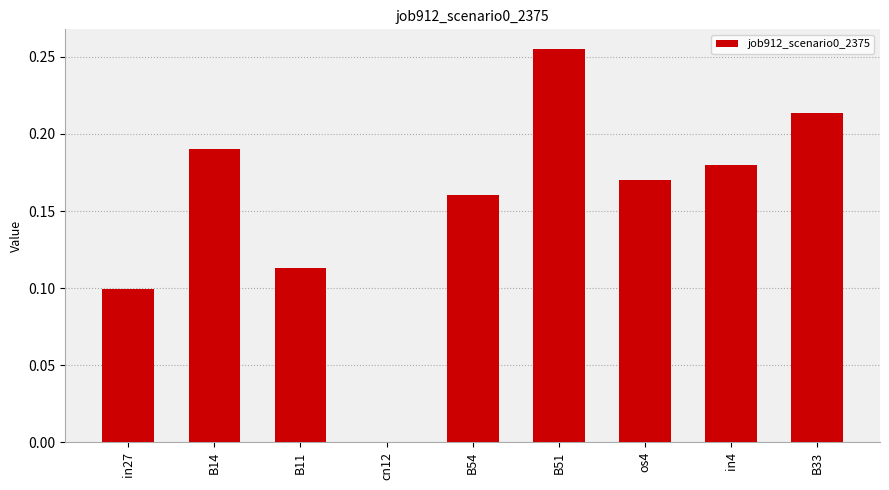

Which category has the highest value across all series?

B51